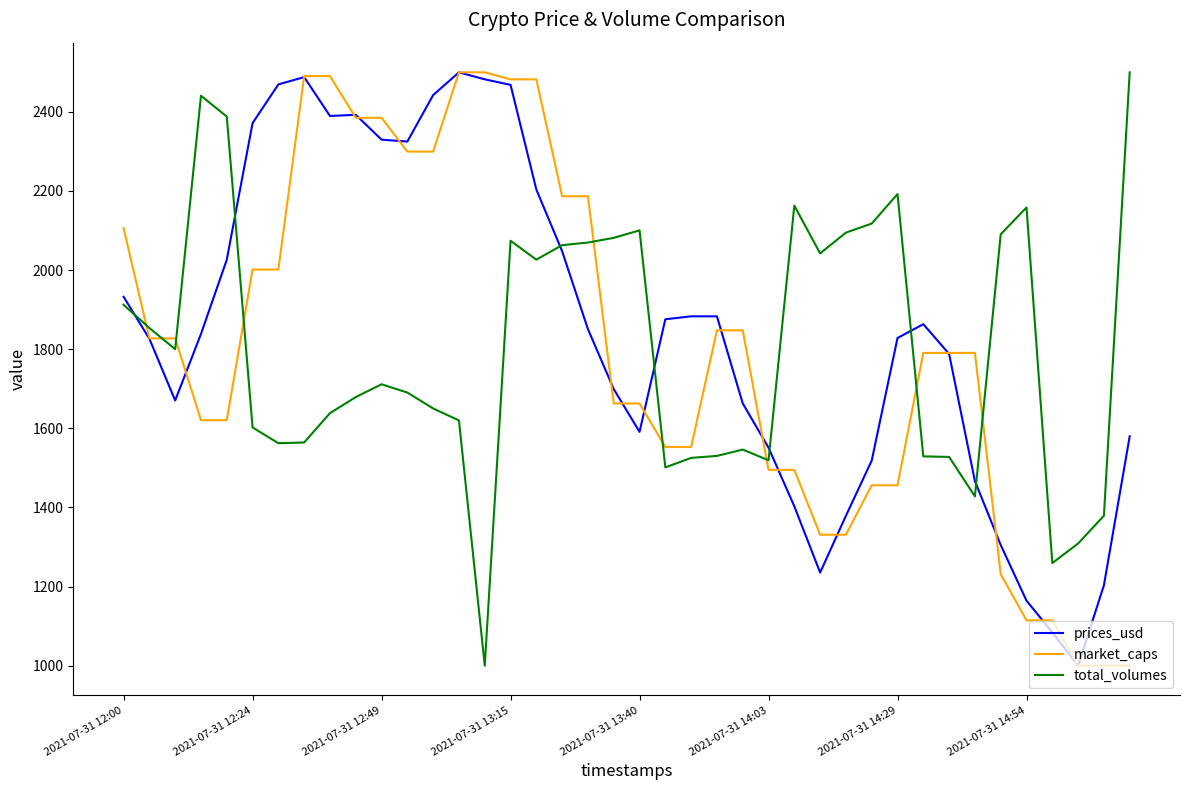

What is the minimum value shown in the chart?

1000.0